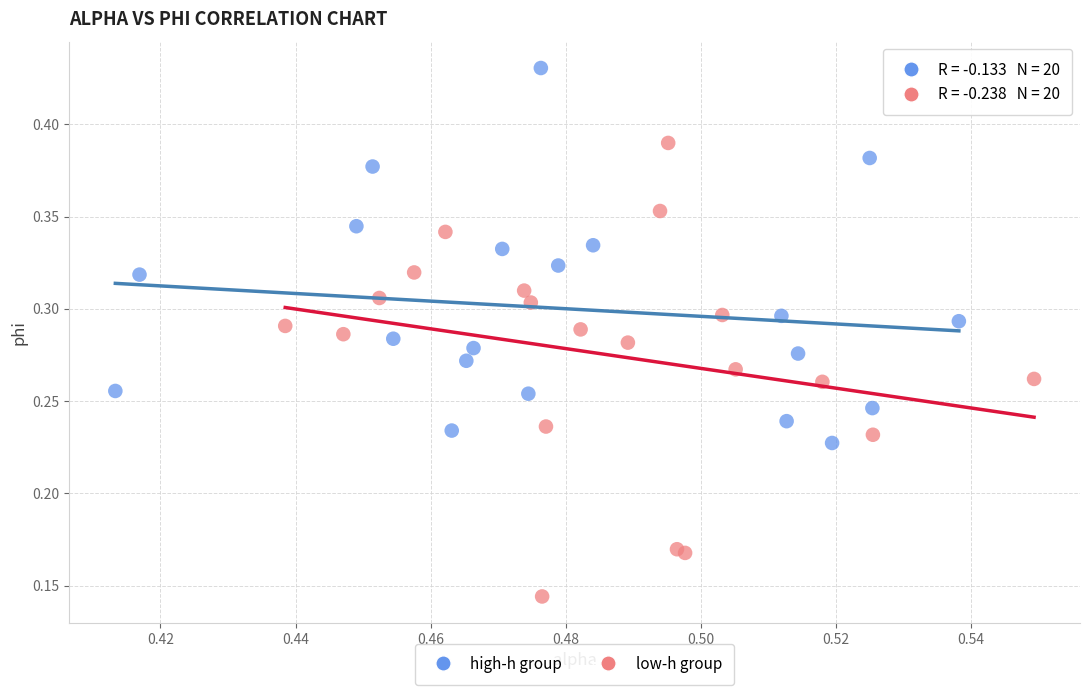

Which series contains the highest Y value?

high-h group